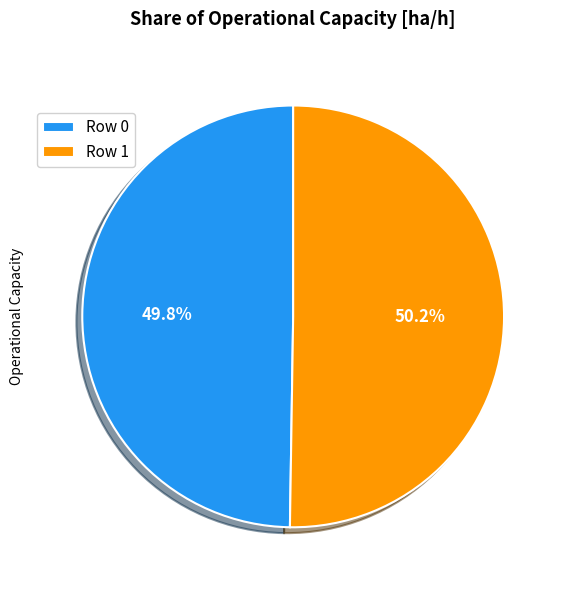

Approximately how many times larger is the value at Row 1 compared to Row 0?

1.0